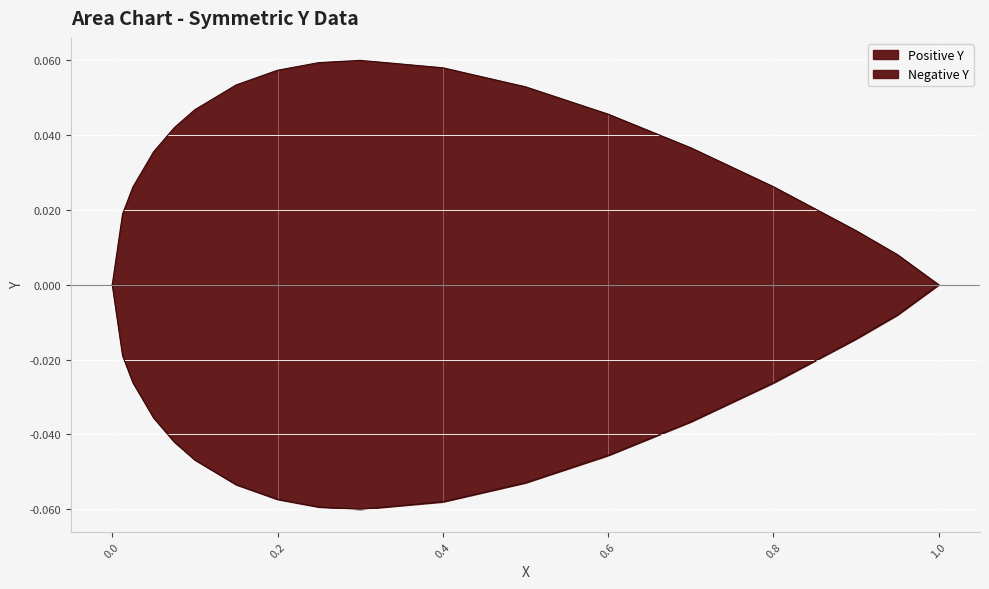

How many values in the Negative Y series are below 0?

16